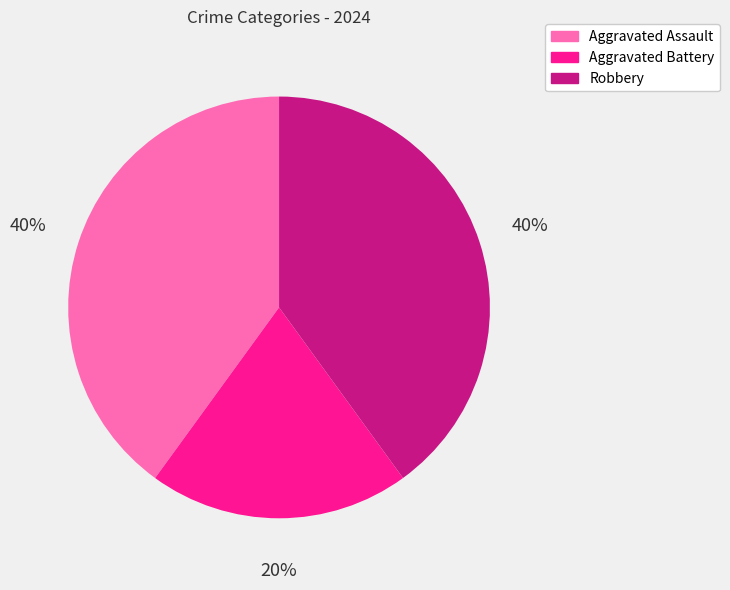

Is the sum of Aggravated Battery and Robbery greater than half?

Yes